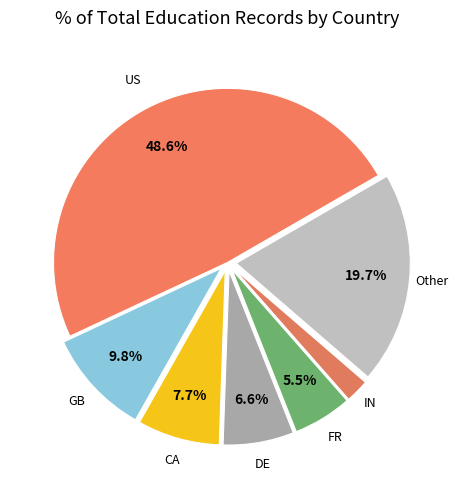

Which has a higher value, IN or US?

US